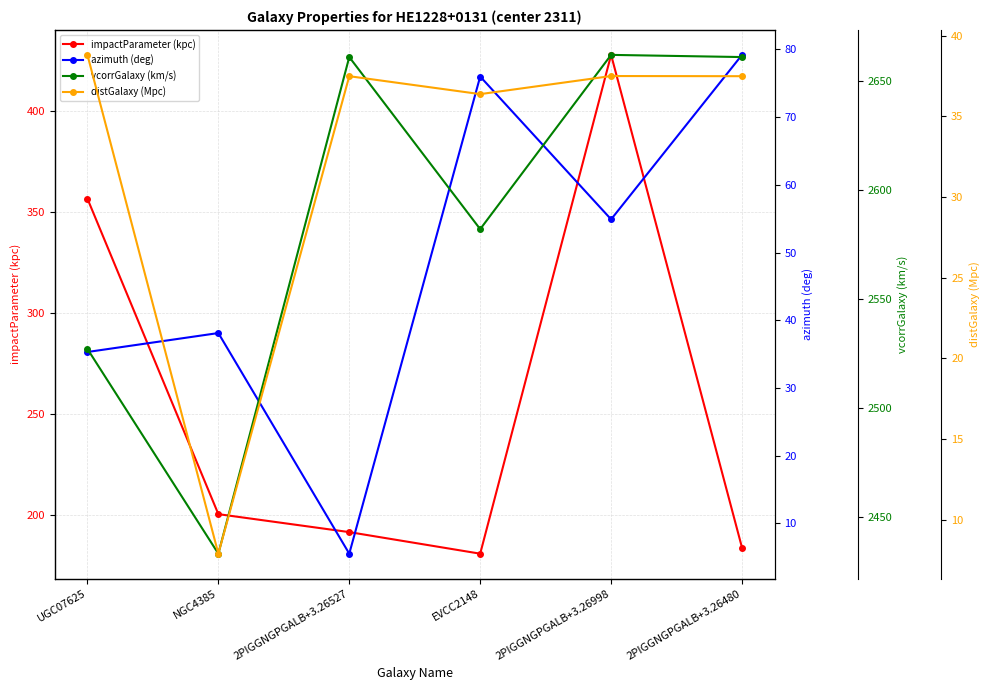

What is the average value of the vcorrGalaxy (km/s) series?

2587.7